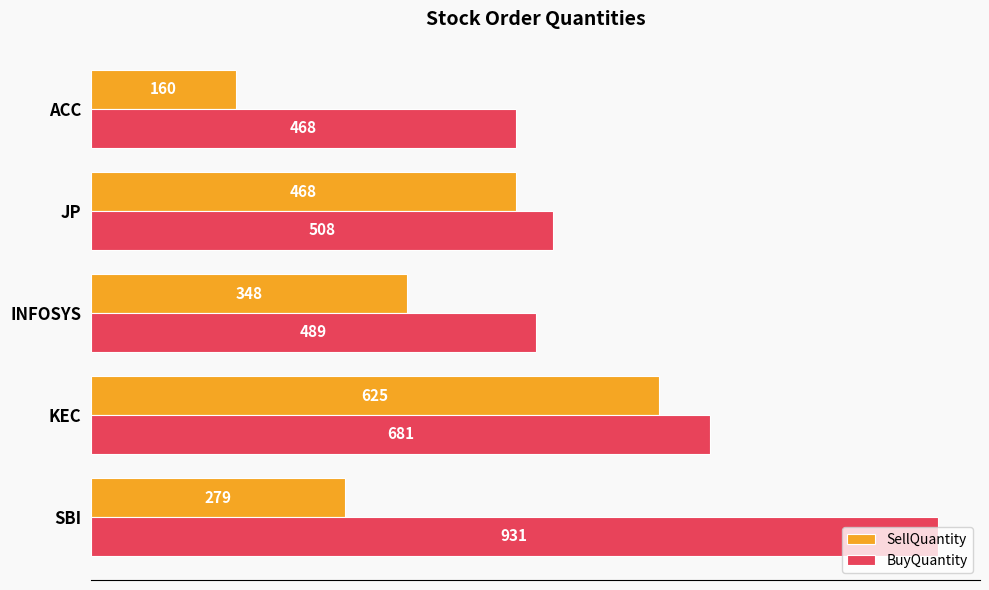

What is the difference between the maximum and second lowest values in the SellQuantity series?

346